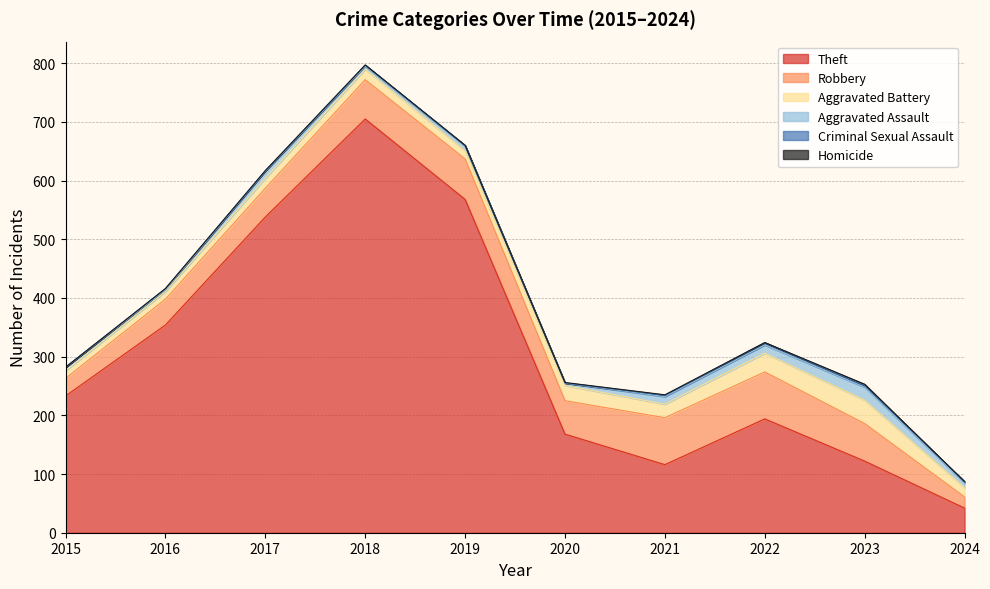

The Aggravated Battery series shows 17 at 2020. True or false?

False